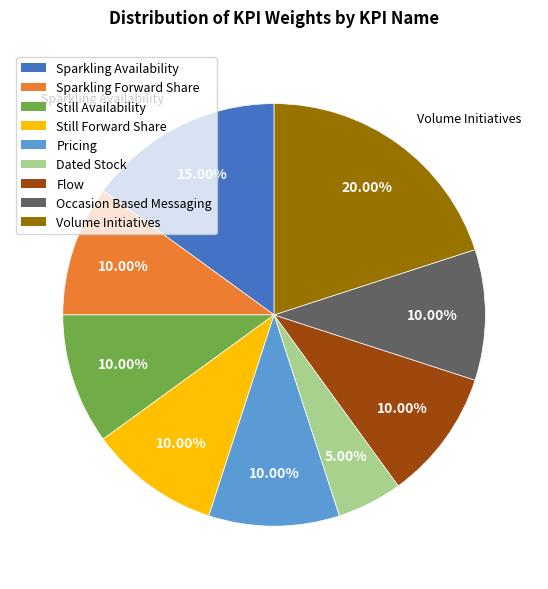

Is there any slice that represents more than half of the pie?

No